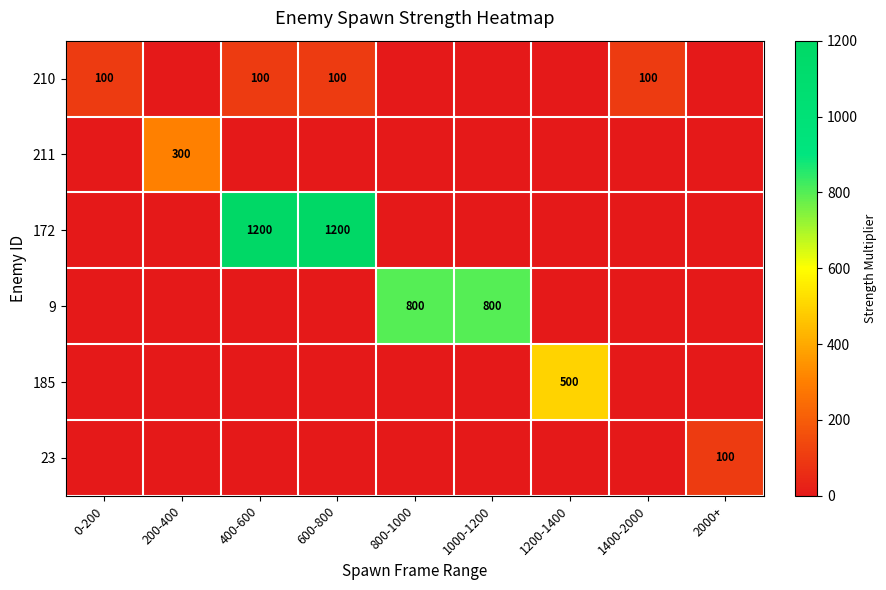

True or false: 185 has a value of 500 at 1200-1400.

True